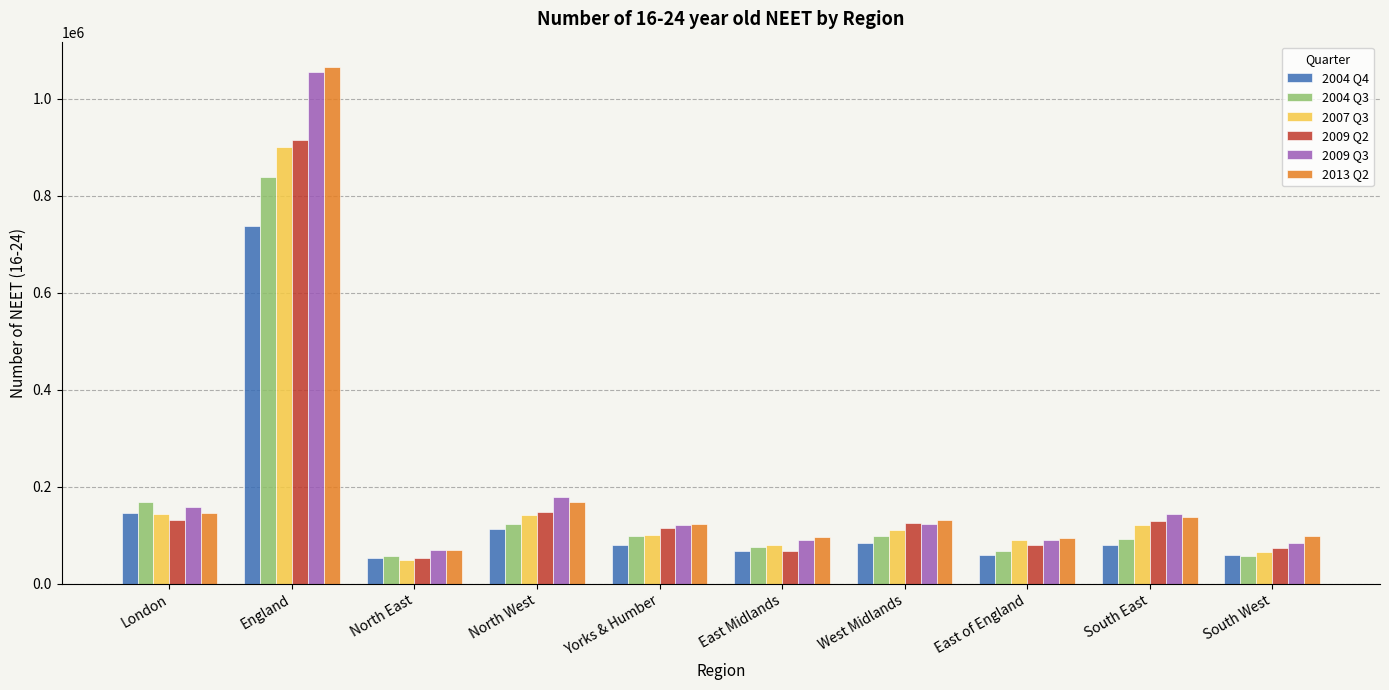

What is the maximum value shown in the chart?

1065000